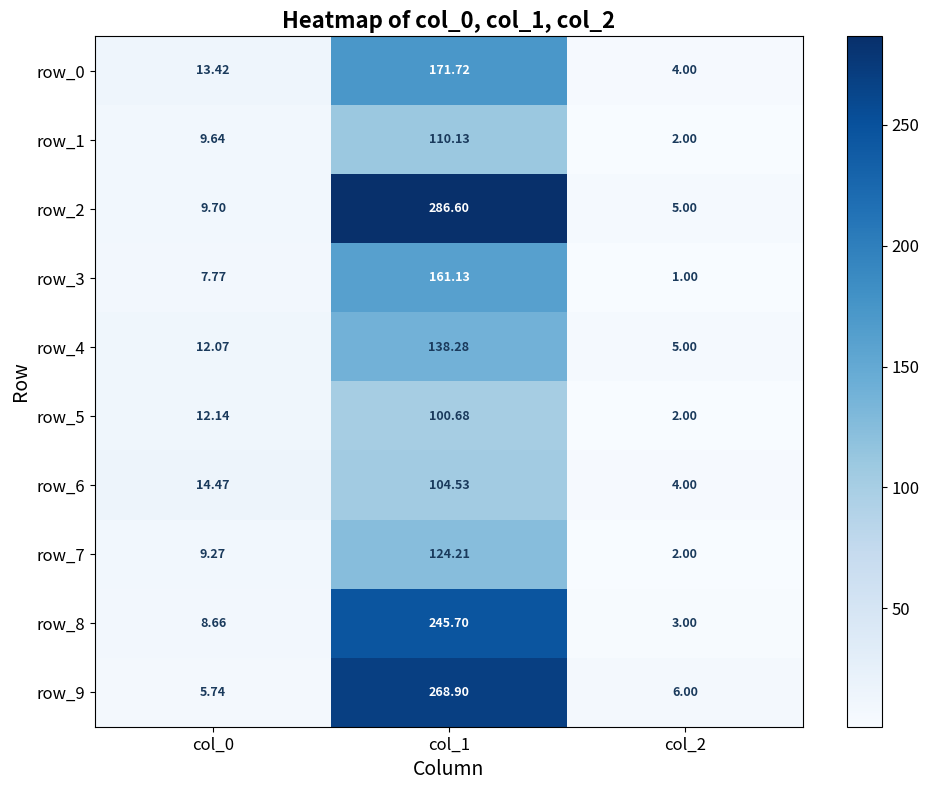

How many distinct data groups are displayed?

10